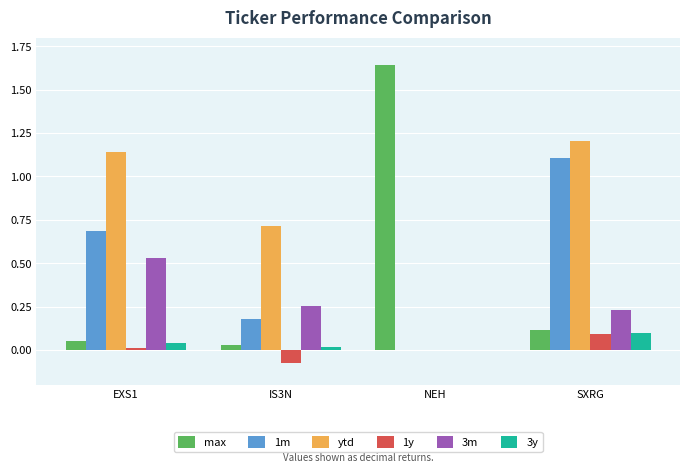

What is the highest value of the ytd series?

1.2